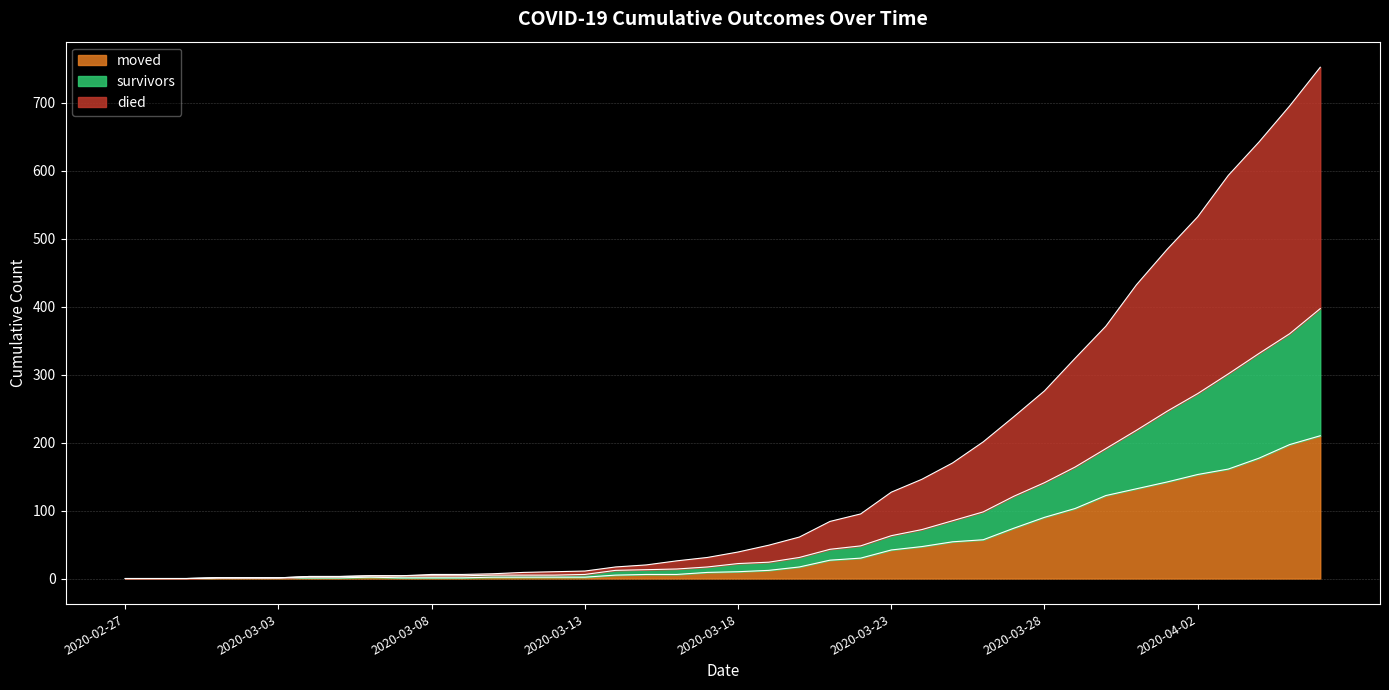

What is the highest value of the moved series?

210